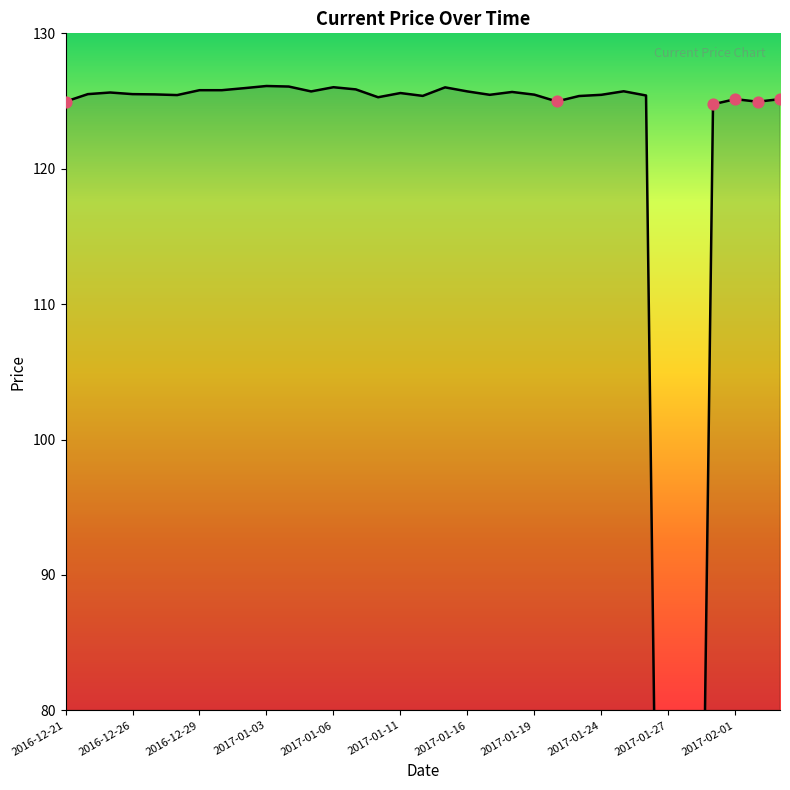

Between 2017-01-23 and 2016-12-21, which is larger?

2017-01-23